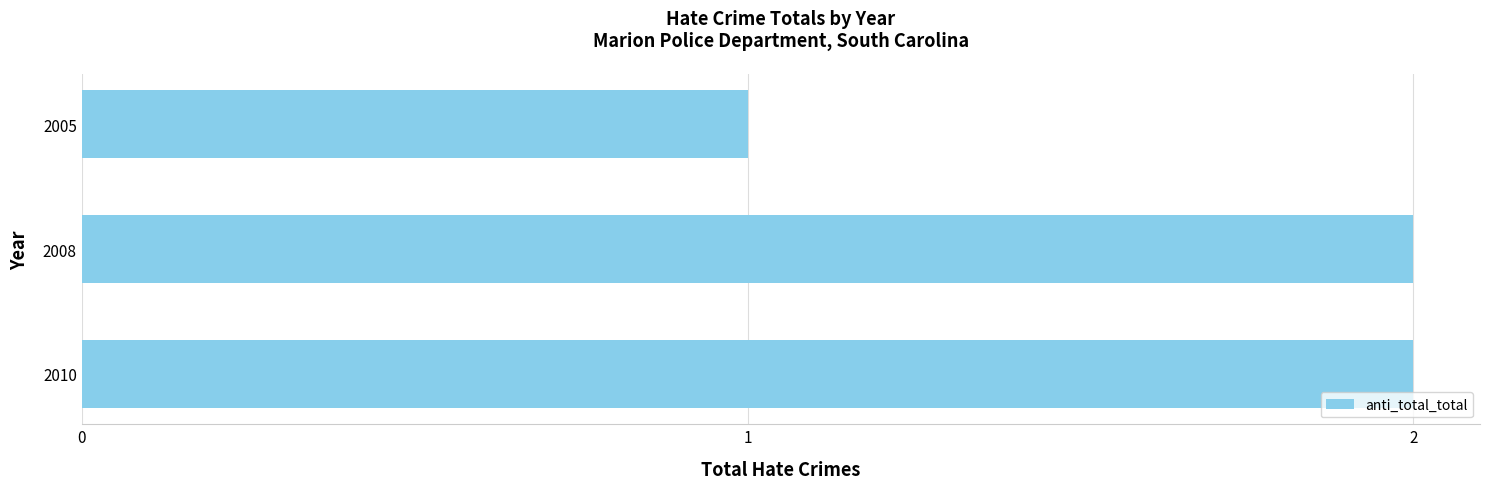

Which category has the lowest value across all series?

2005